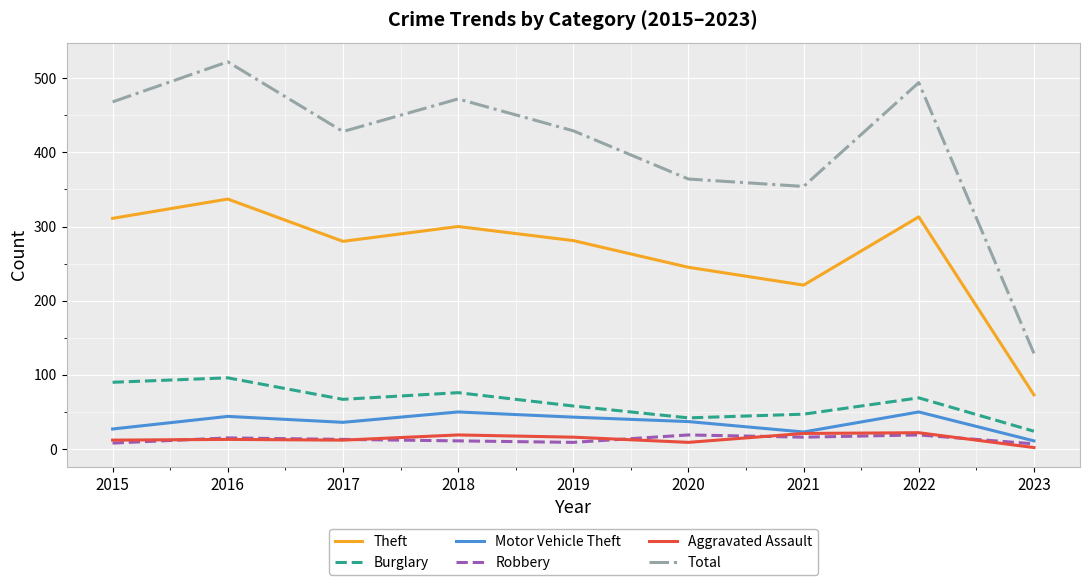

Where is the first local minimum for Total?

2017